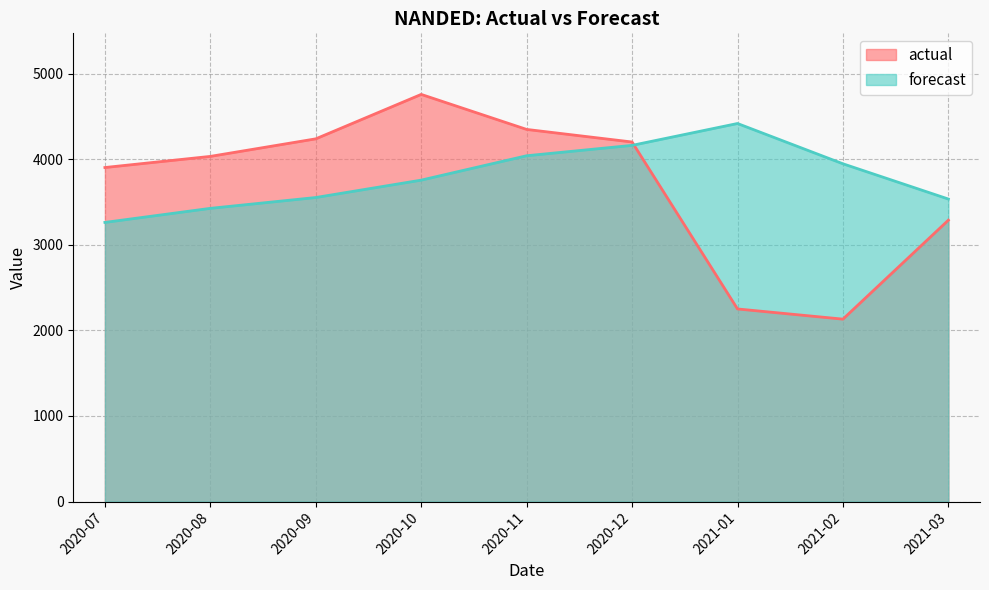

List the series in order of their peak value, lowest first.

forecast, actual